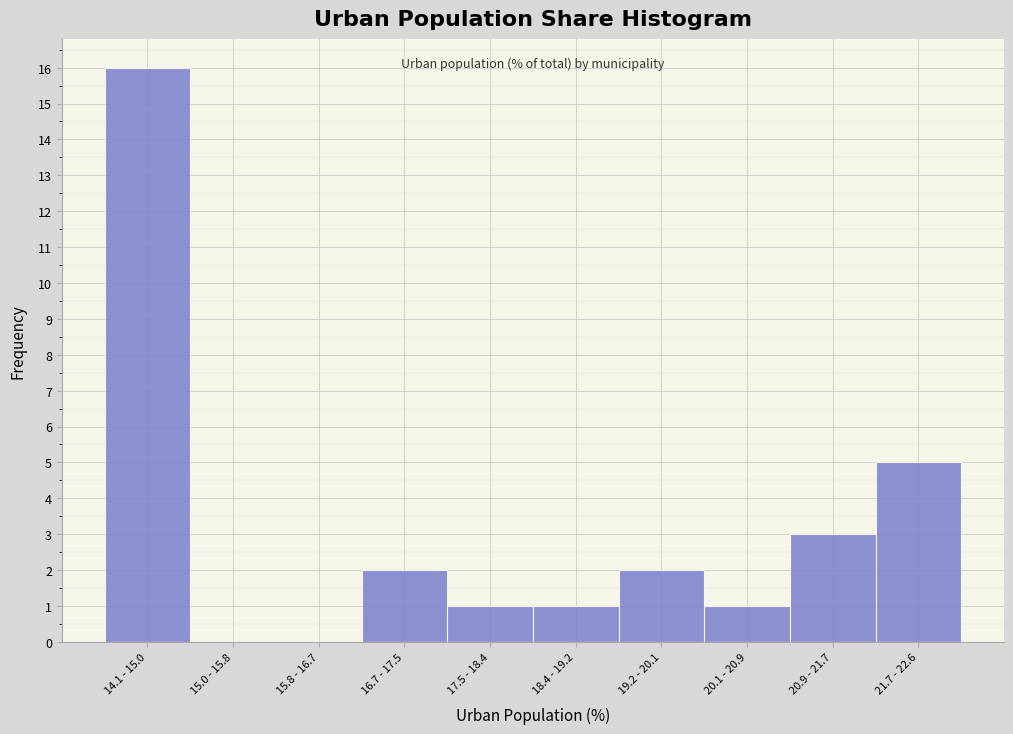

Reading right to left, list all the values displayed in this chart.

21.7 - 22.6=5	20.9 - 21.7=3	20.1 - 20.9=1	19.2 - 20.1=2	18.4 - 19.2=1	17.5 - 18.4=1	16.7 - 17.5=2	15.8 - 16.7=0	15.0 - 15.8=0	14.1 - 15.0=16